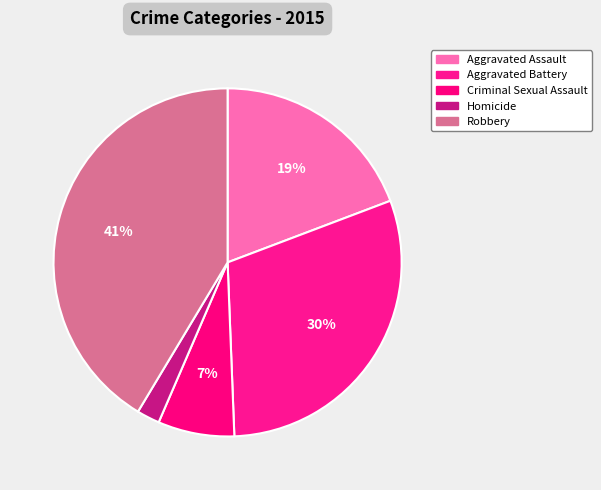

Combined, what portion of the pie is Criminal Sexual Assault and Homicide?

9.2%